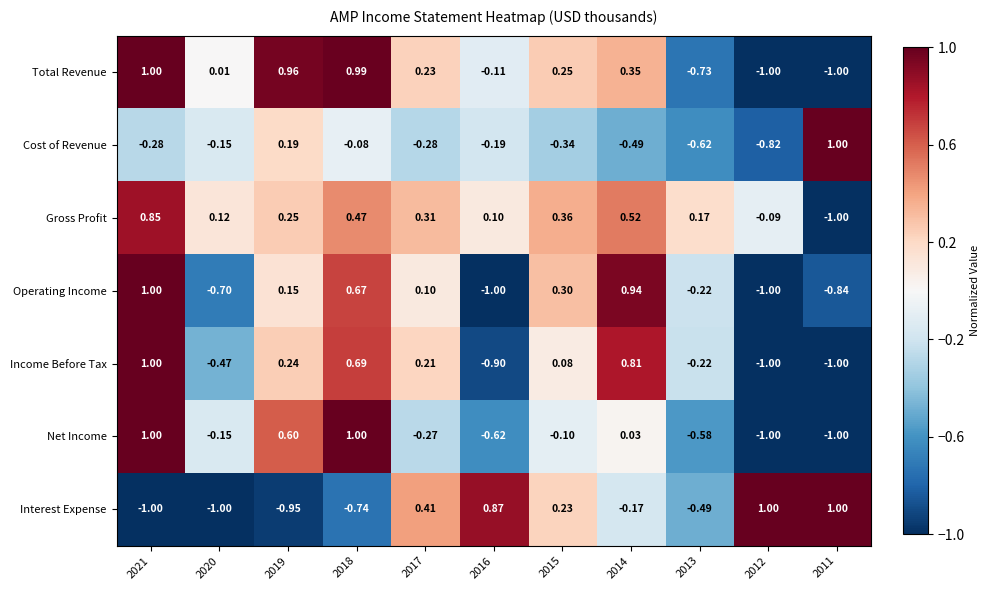

What is the smallest value displayed?

-1.0